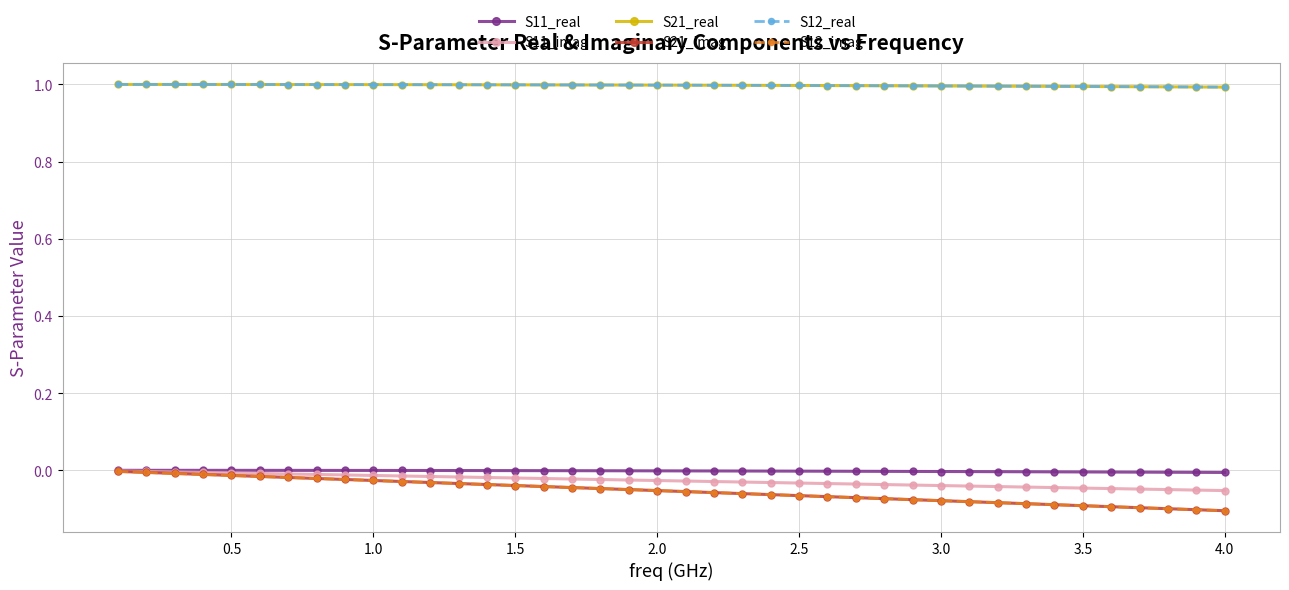

Does the chart display data point markers on the line(s)?

Yes